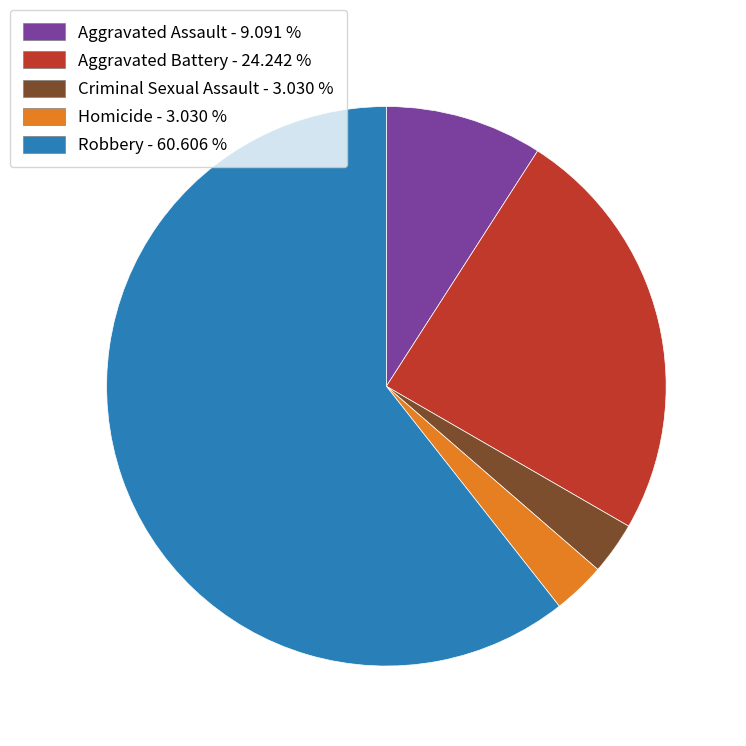

What is the ratio of the value at Criminal Sexual Assault to the value at Robbery?

0.1